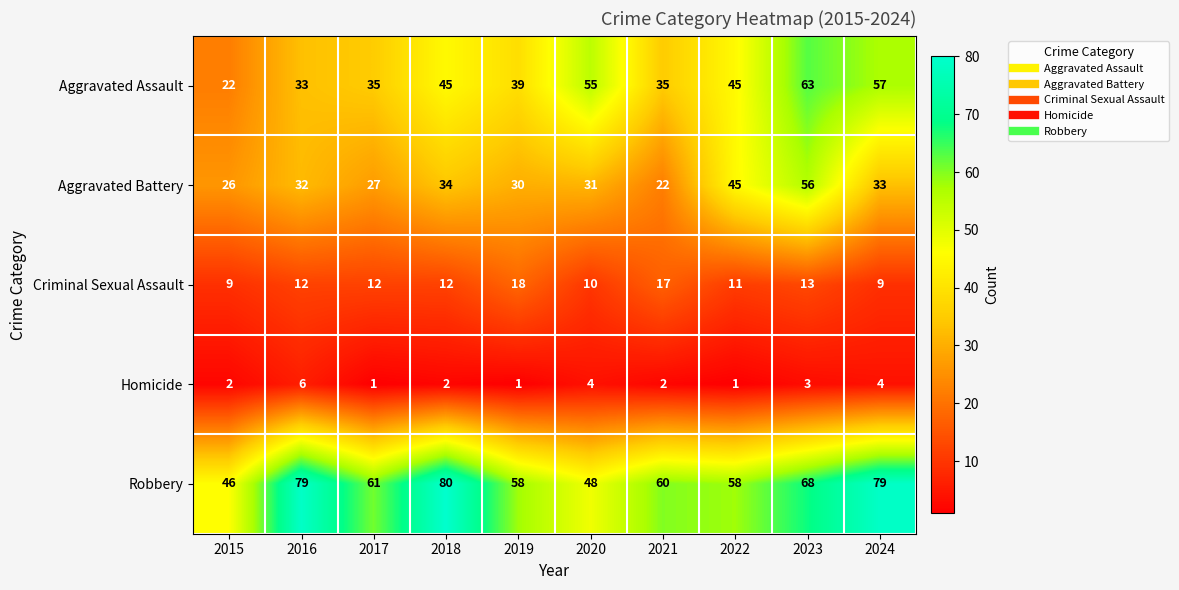

At which label does Aggravated Battery reach its peak?

2023